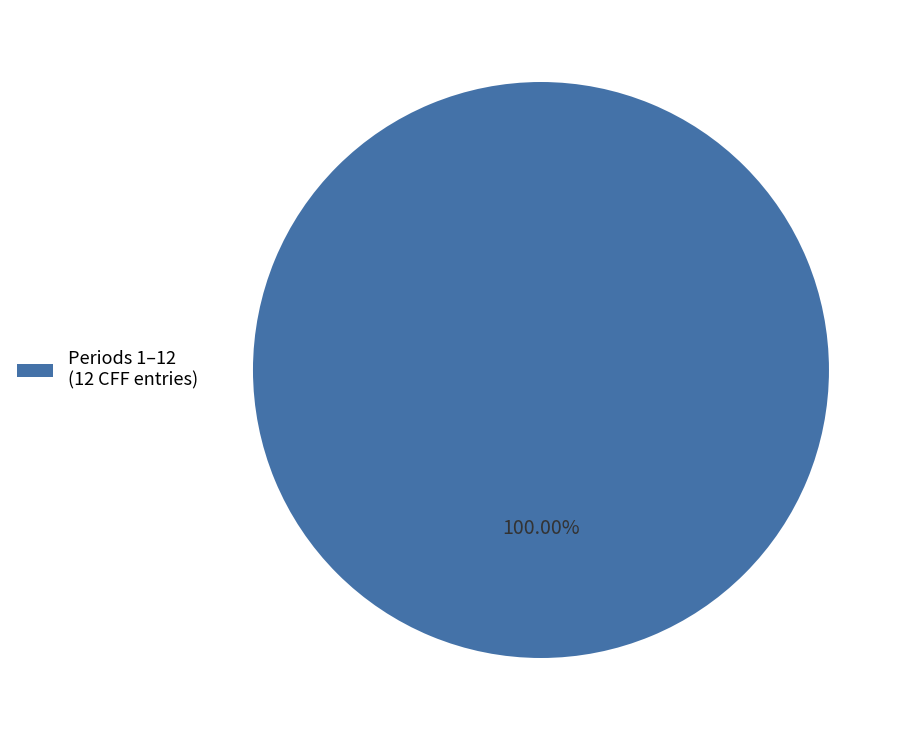

Is there a majority slice in this chart?

Yes